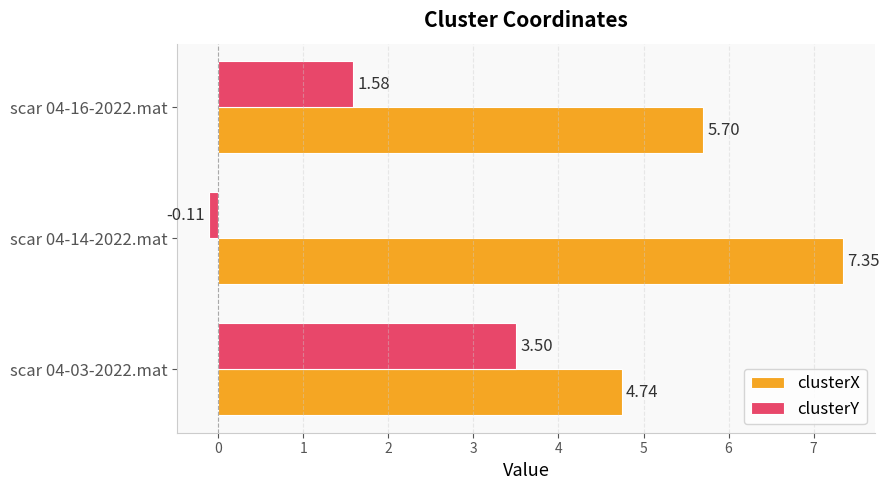

At which category is the sum across all series the highest?

scar 04-03-2022.mat